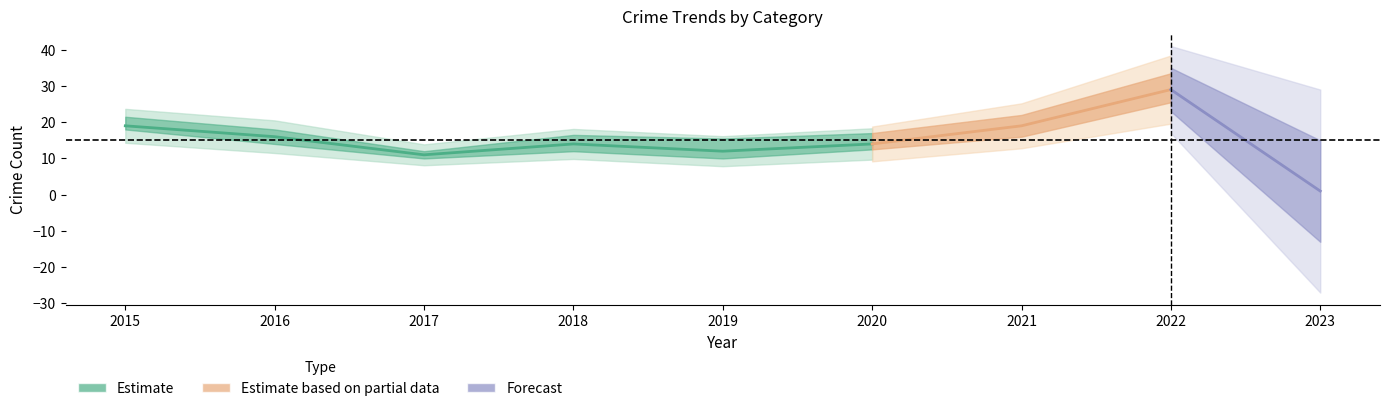

How many interior local peaks does the Aggravated Assault series have?

2